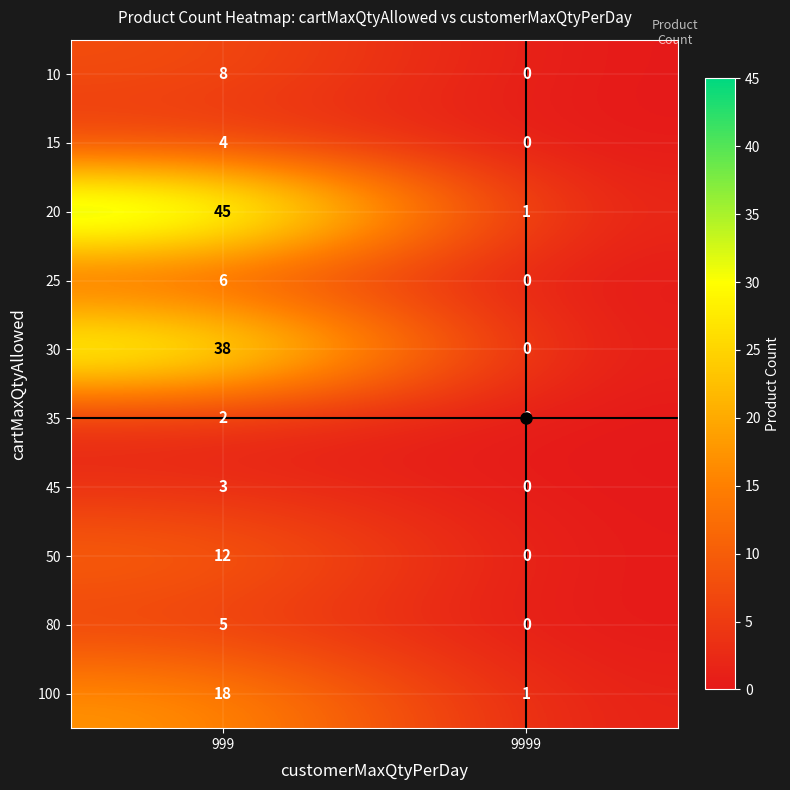

What is the maximum value shown in the chart?

45